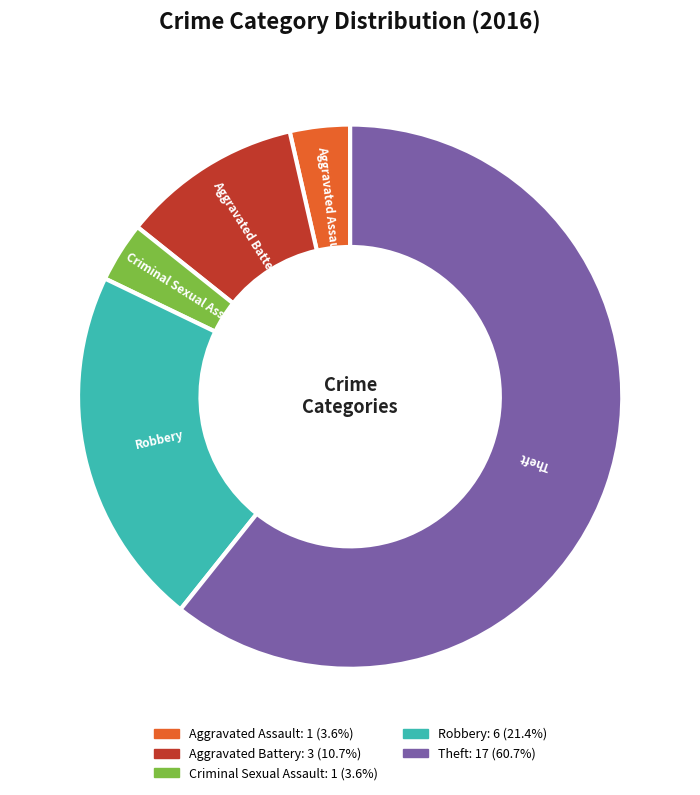

What is the majority slice?

Theft